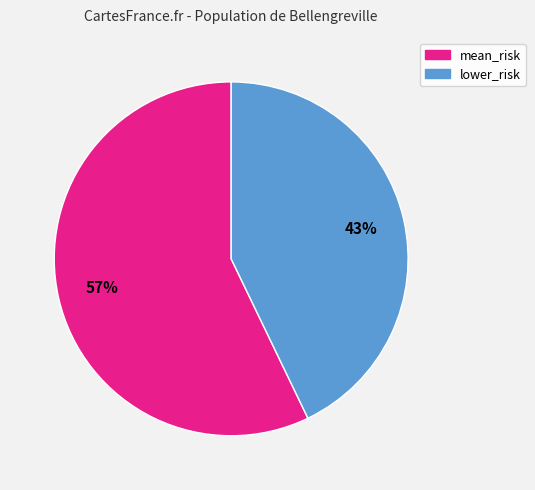

Is there a majority slice in this chart?

Yes